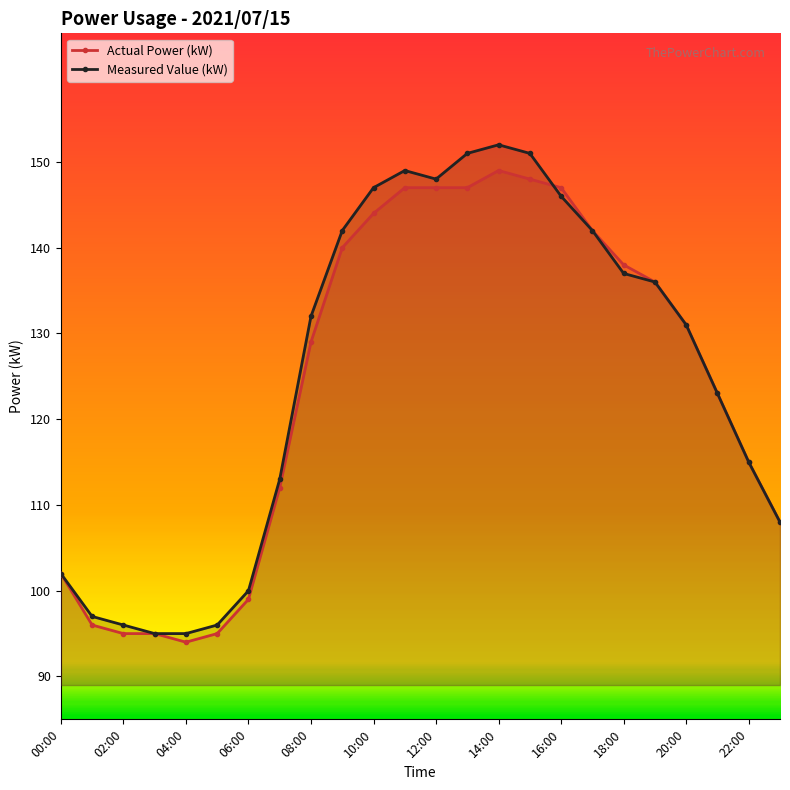

Which series ends up on top after the final intersection of Measured Value (kW) and Actual Power (kW)?

Actual Power (kW)